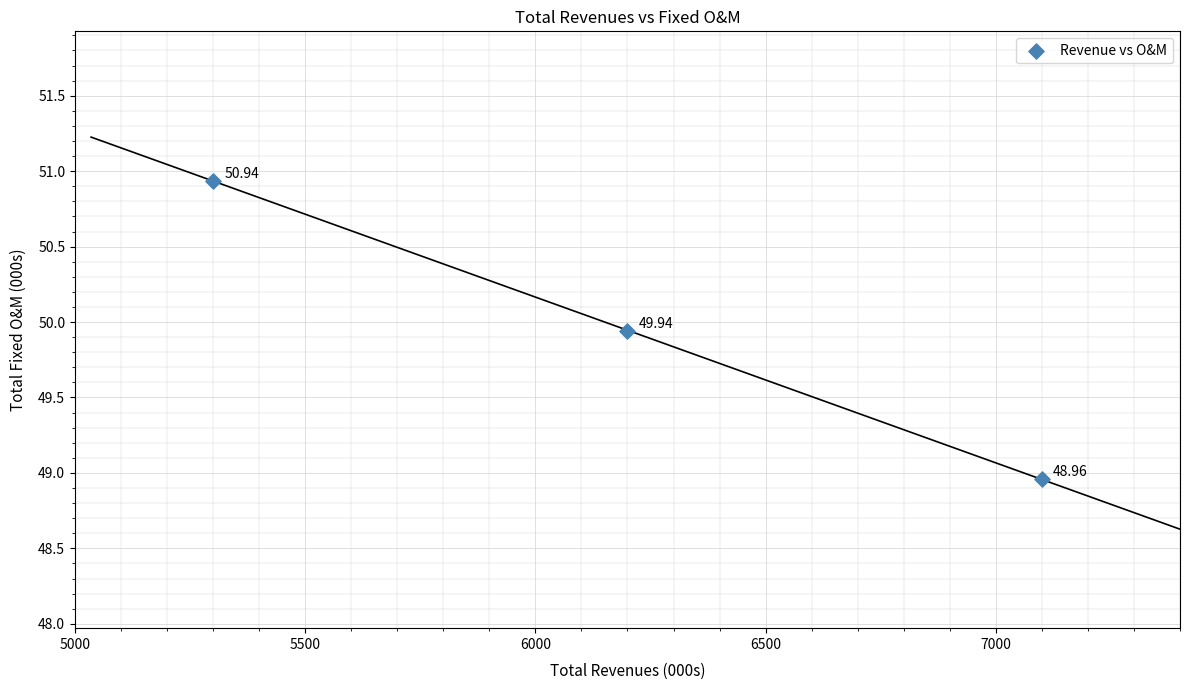

What is the range of X values (max minus min)?

1800.0